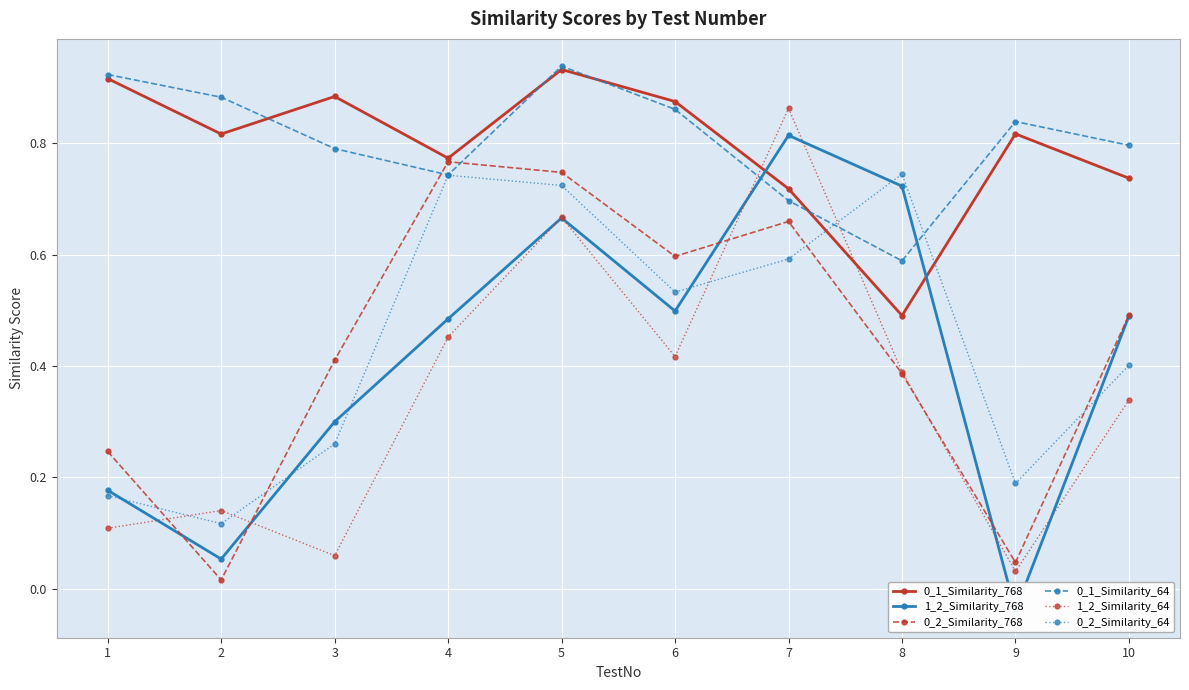

Which has a higher value, 5 or 4?

5